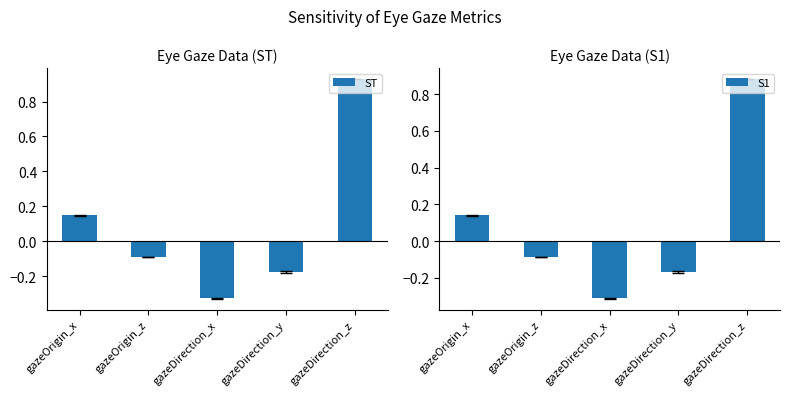

What is the difference between the second highest and second lowest values in the S1 series?

0.3